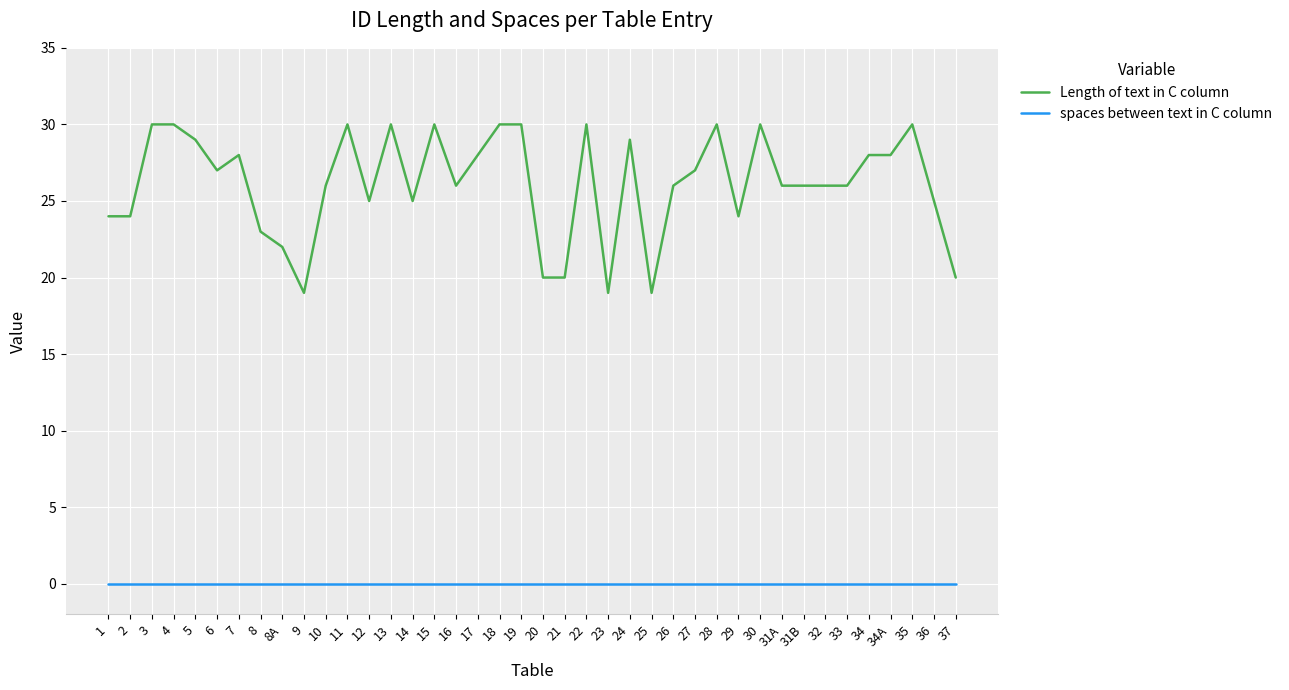

True or false: spaces between text in C column and Length of text in C column intersect in this chart.

False